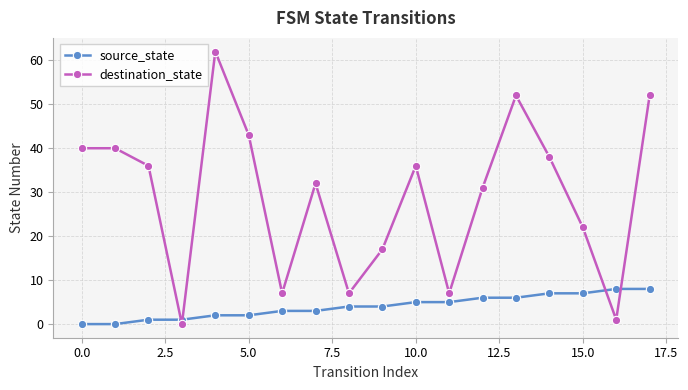

After their last crossing, which series has the higher values: destination_state or source_state?

destination_state